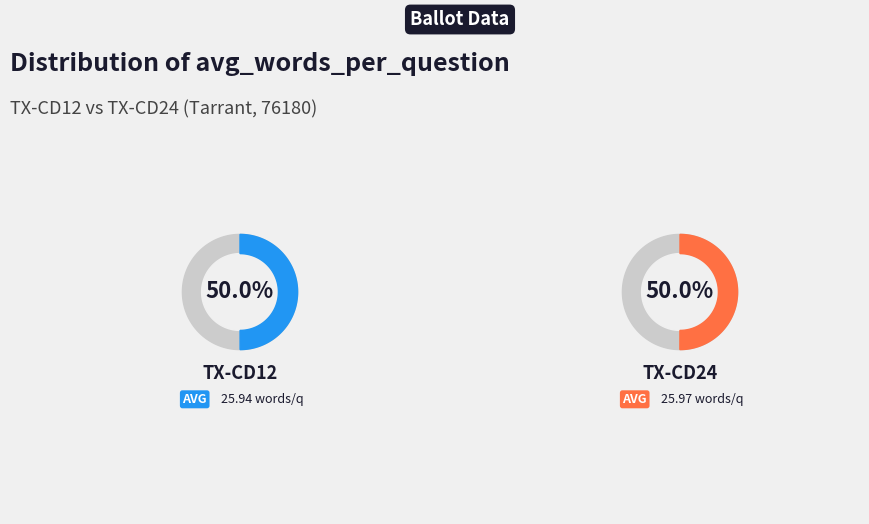

How many segments does this pie chart have?

2